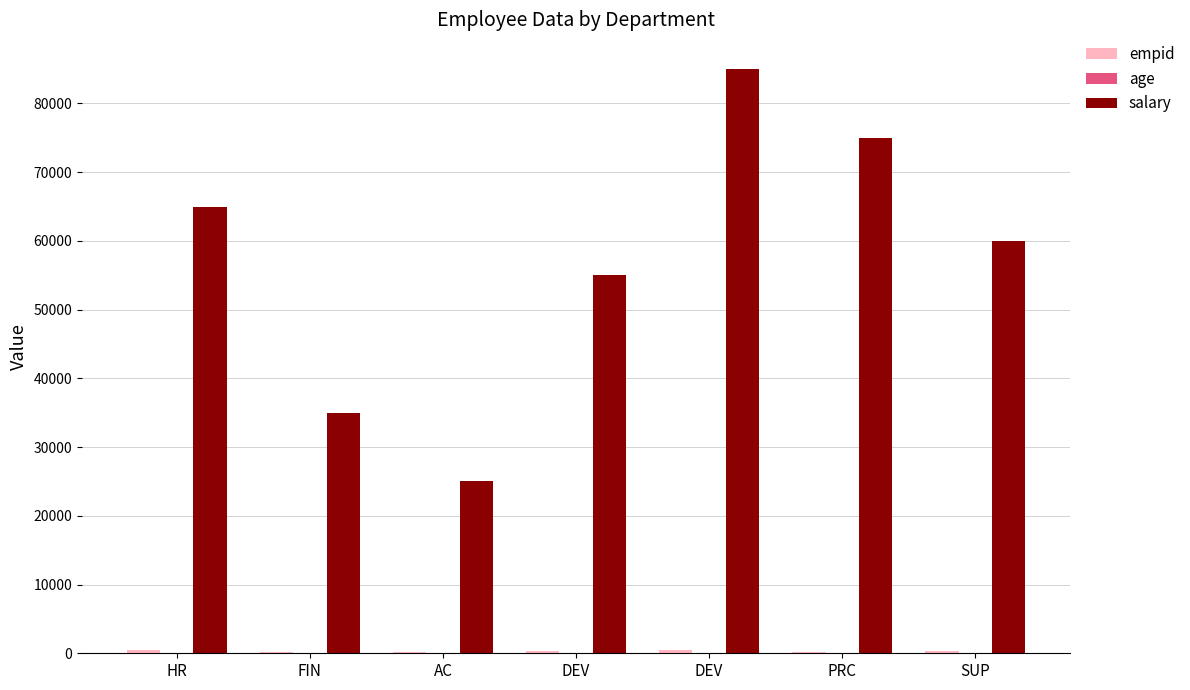

What is the difference between the maximum and second lowest values in the empid series?

319